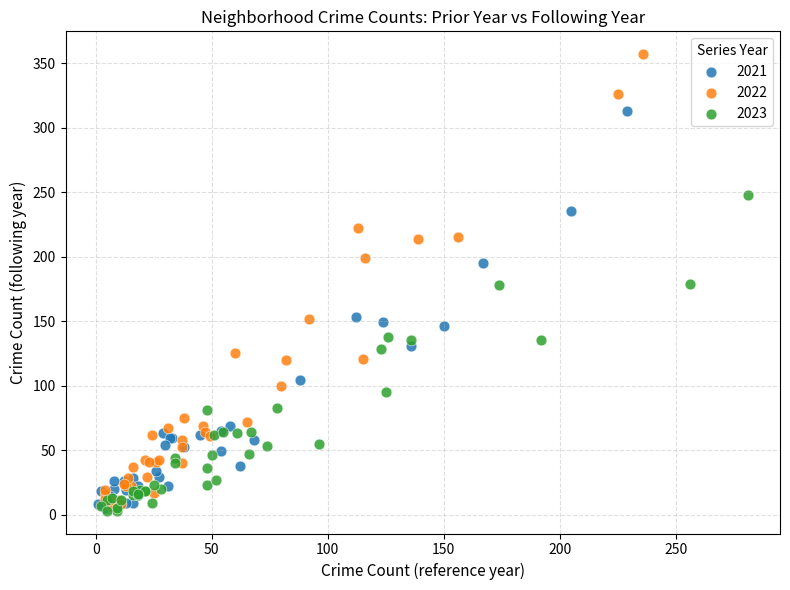

Which series contains the highest Y value?

2022